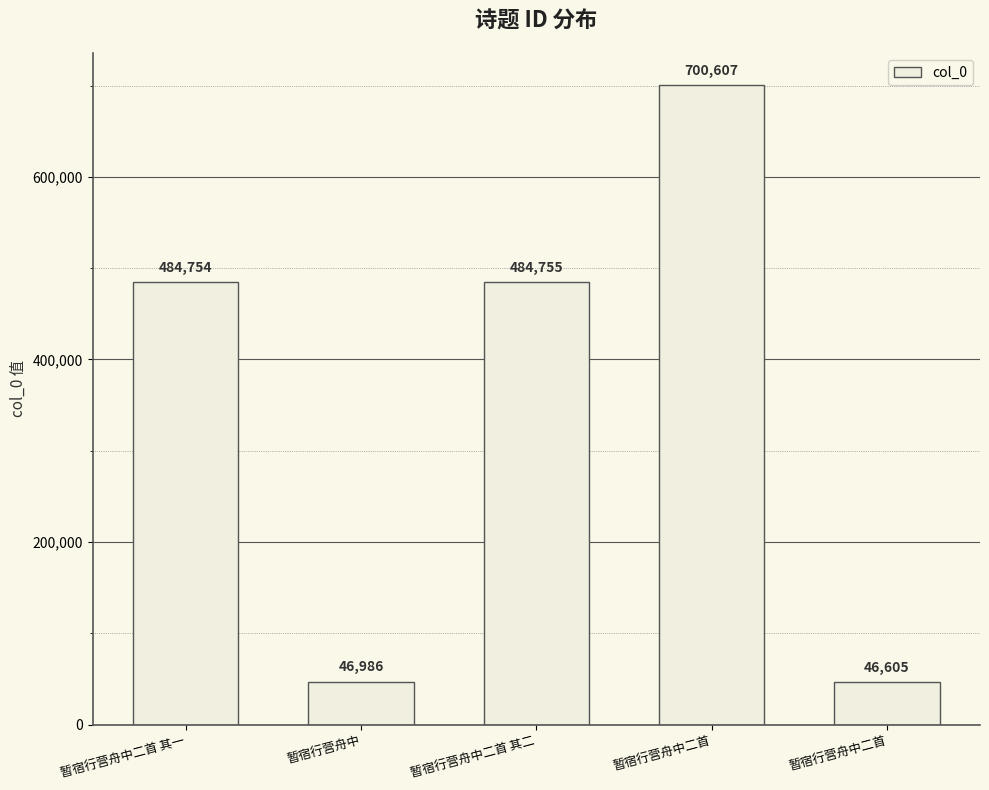

How many categories are shown in the chart?

5